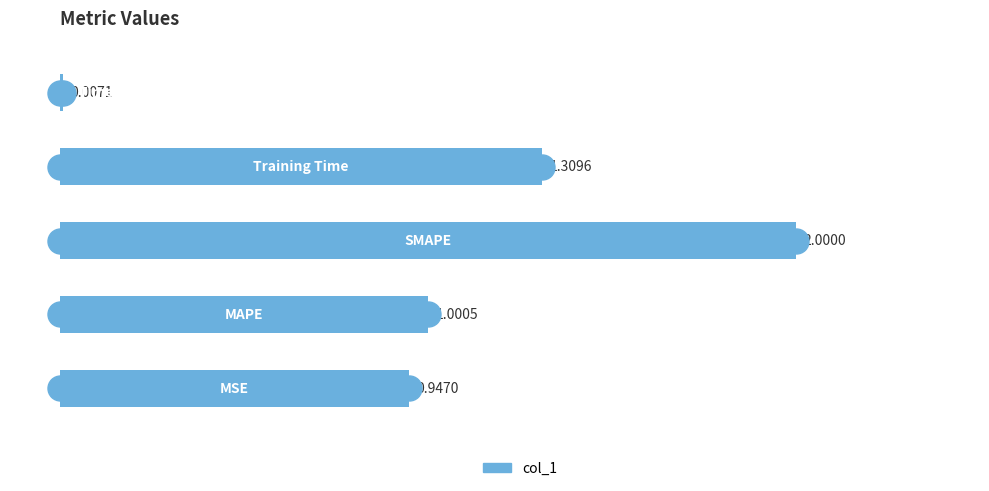

Are the bars horizontal?

Yes